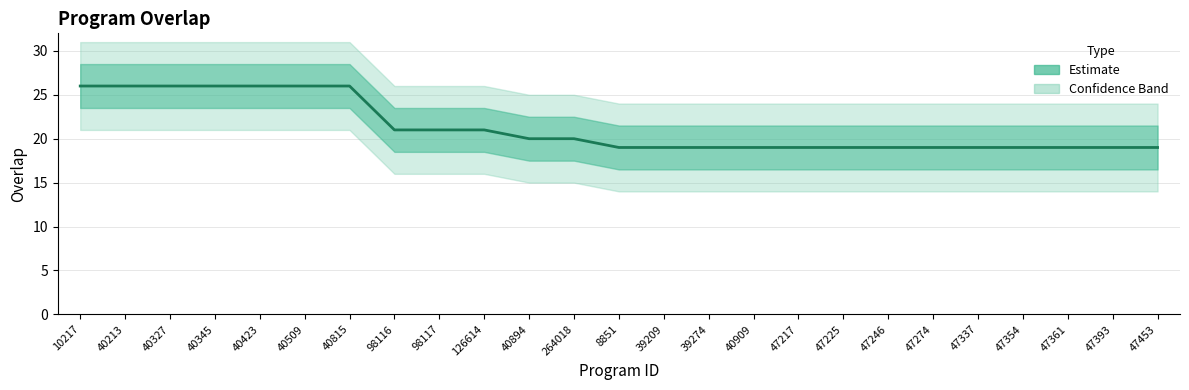

How many values are between 19 and 26?

25